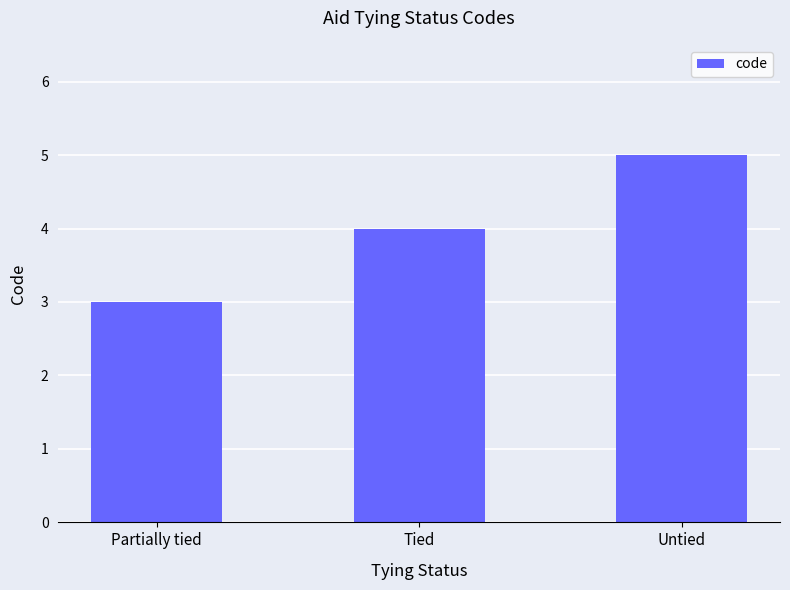

Is it true that the value at Tied is 4?

True